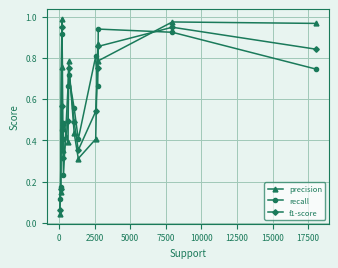

How many lines are shown in the chart?

3